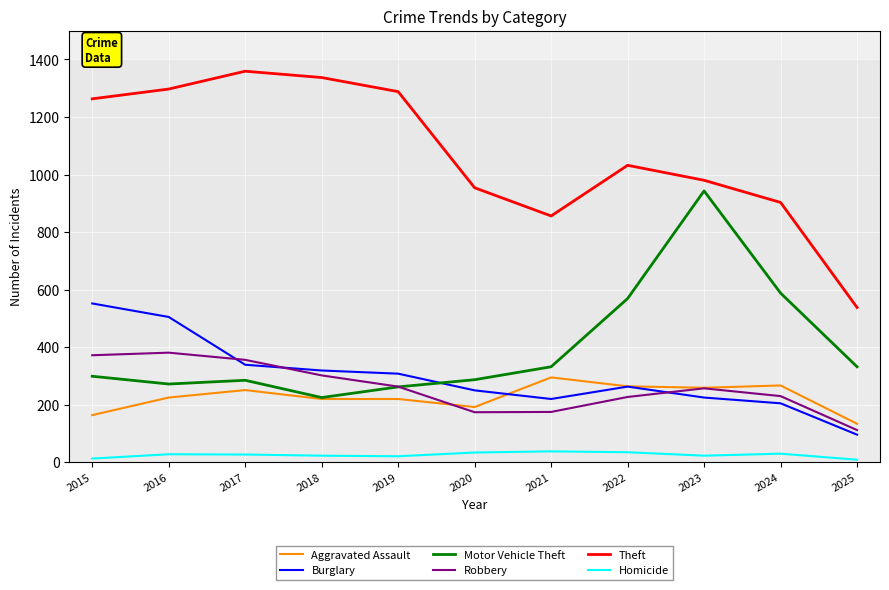

Where is the first local maximum for Motor Vehicle Theft?

2017